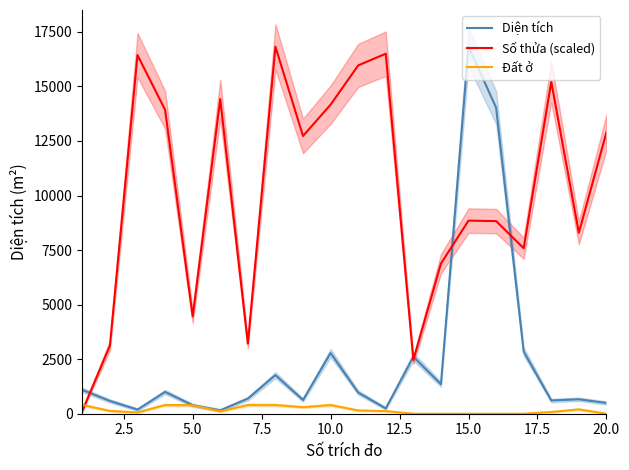

What is the highest value of the Diện tích series?

16821.4